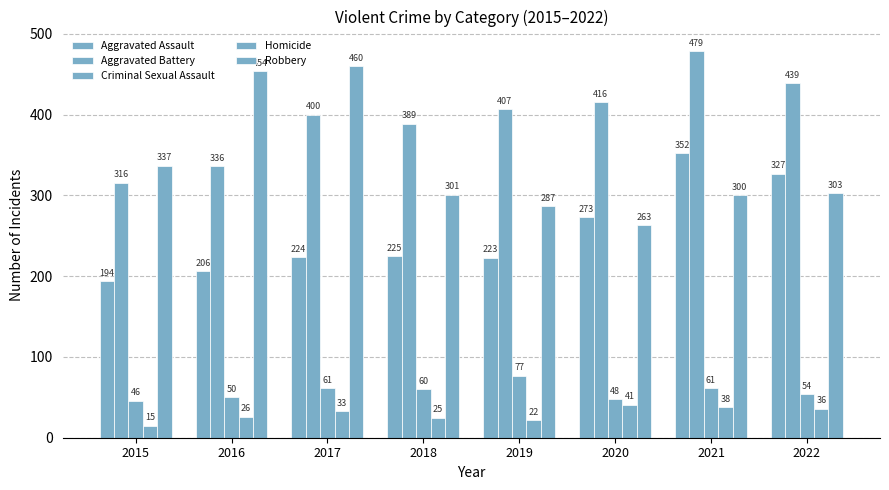

What is the value of the Robbery bar at the 8th from the left?

303